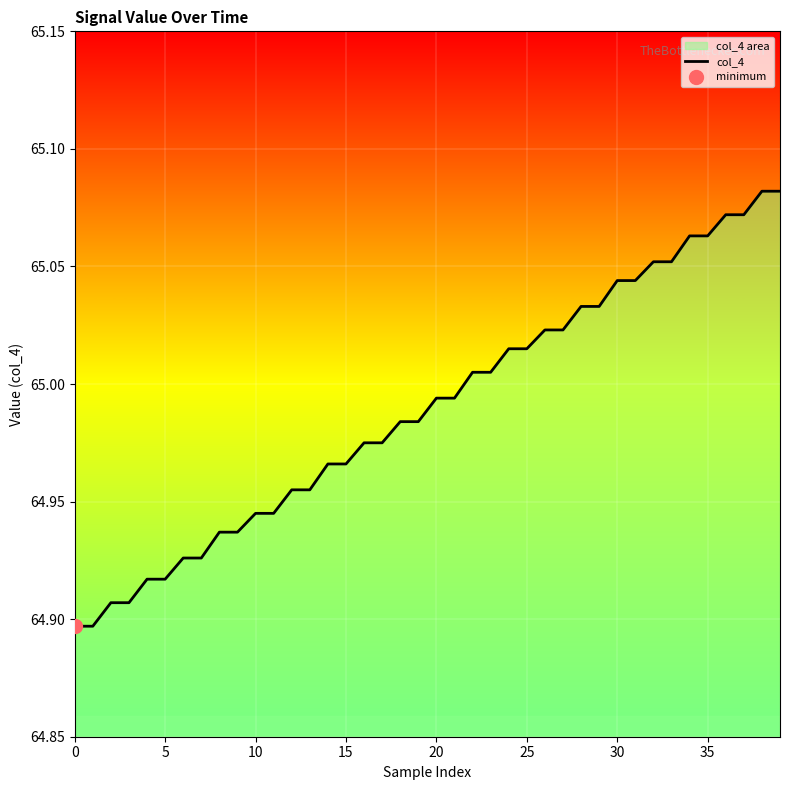

What is the value of the 28th point from the left?

65.0